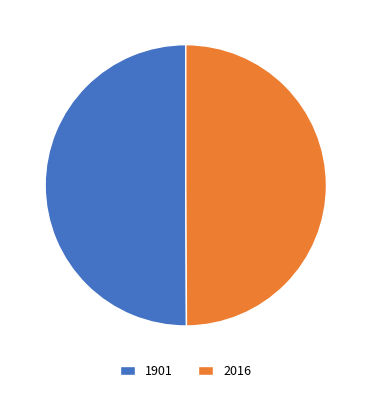

Approximately how many times larger is the value at 1901 compared to 2016?

1.0